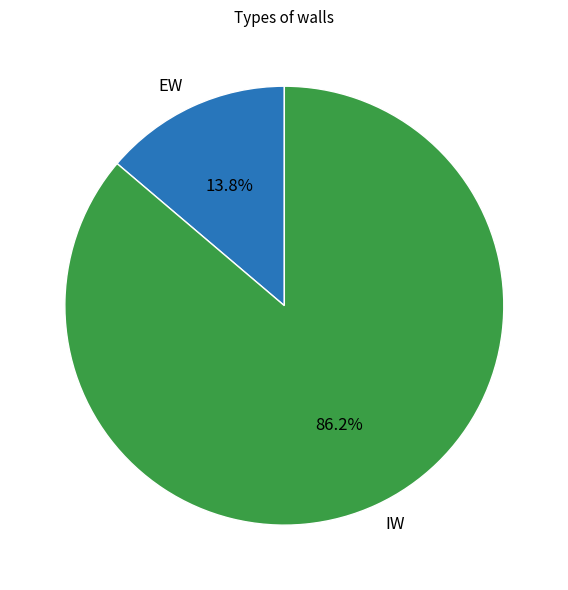

To the nearest percent, what percentage of the pie is IW?

86%